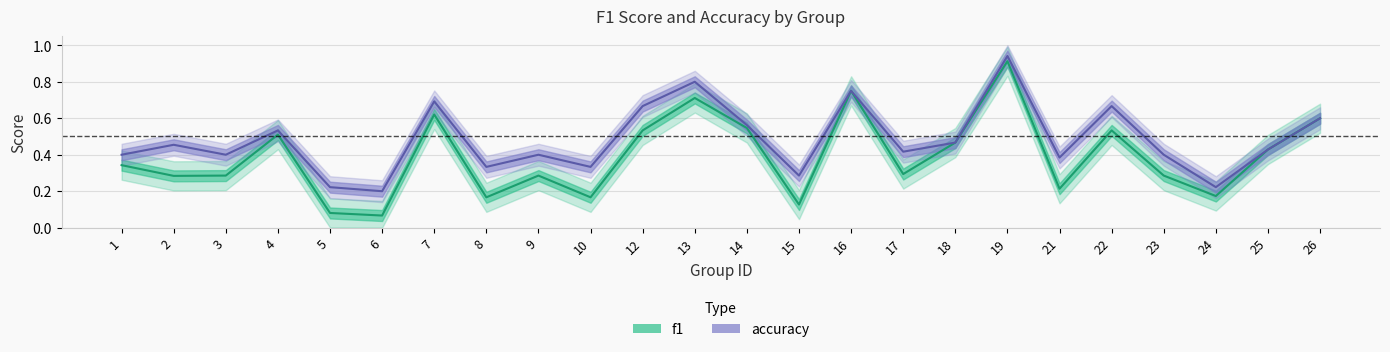

What is the value of the accuracy point at the 1st from the left?

0.4